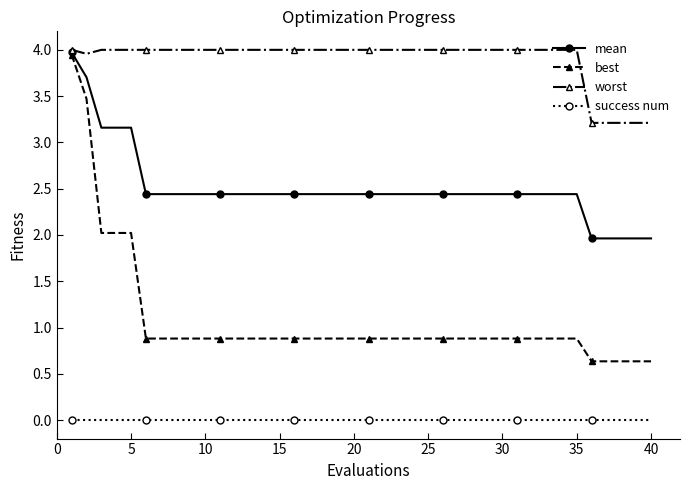

Which series has the largest range (max minus min)?

best